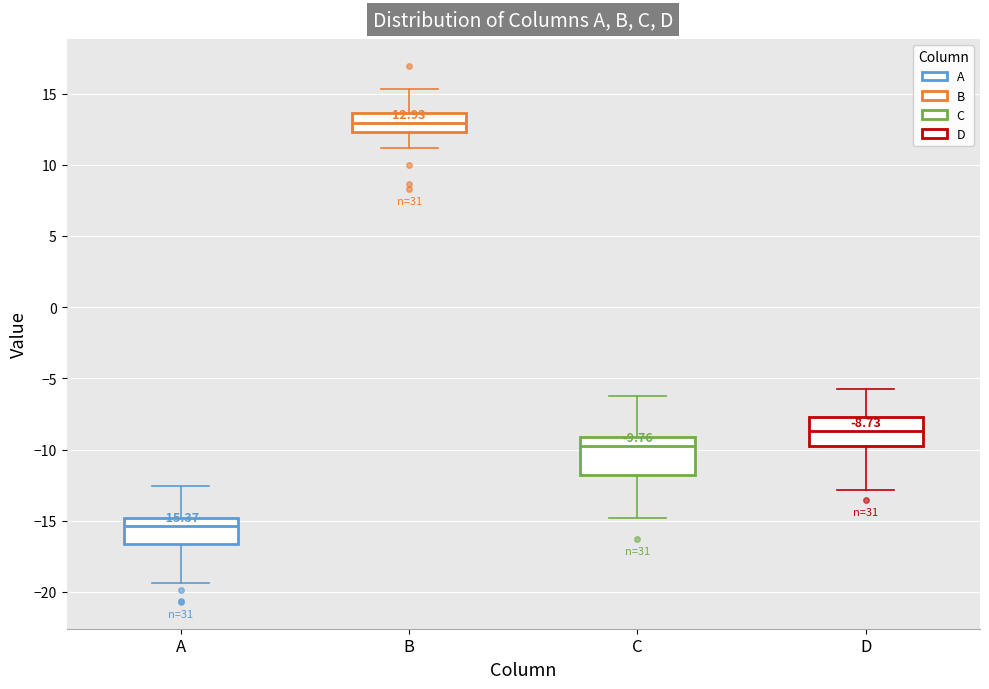

Comparing the boxes themselves (not the whiskers), which one is the tallest?

C